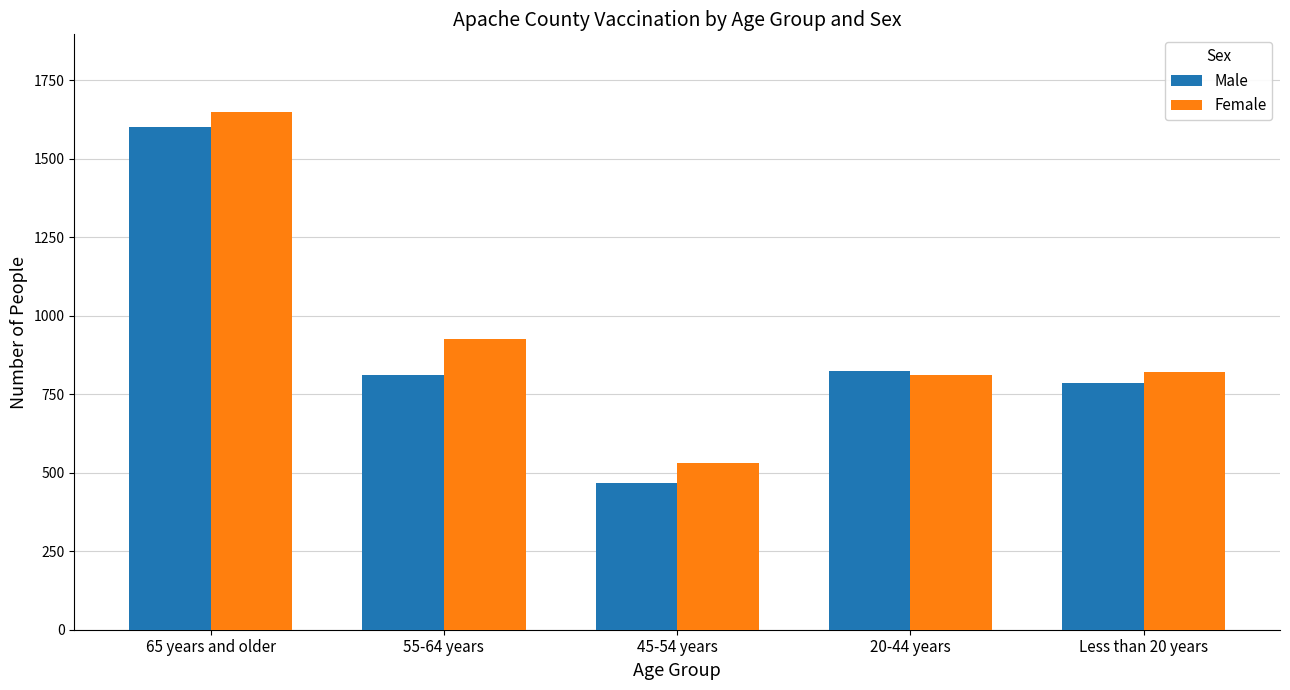

Rank the series by their average value, from highest to lowest.

Female, Male